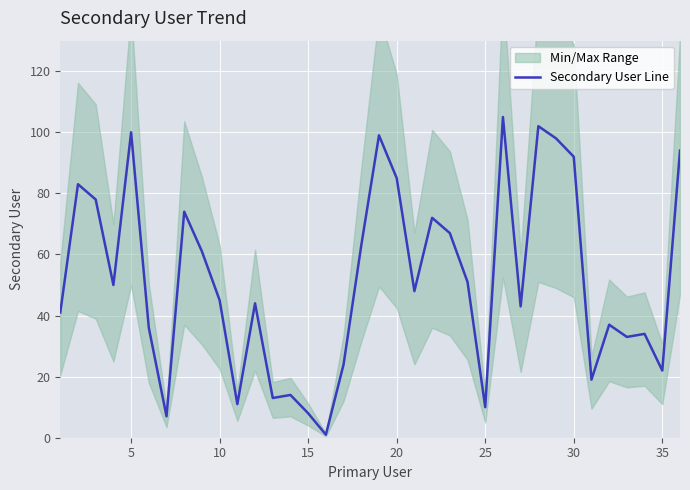

Reading left to right, extract all data points from this chart.

41	83	78	50	100	36	7	74	61	45	11	44	13	14	8	1	24	63	99	85	48	72	67	51	10	105	43	102	98	92	19	37	33	34	22	94